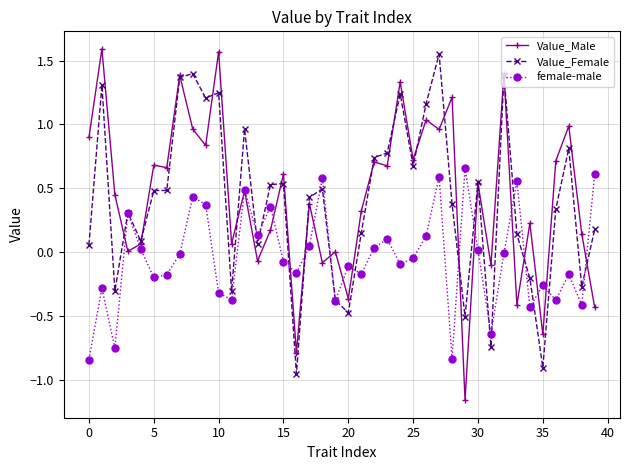

In female-male, how many points are lower than both neighbors (excluding endpoints)?

13